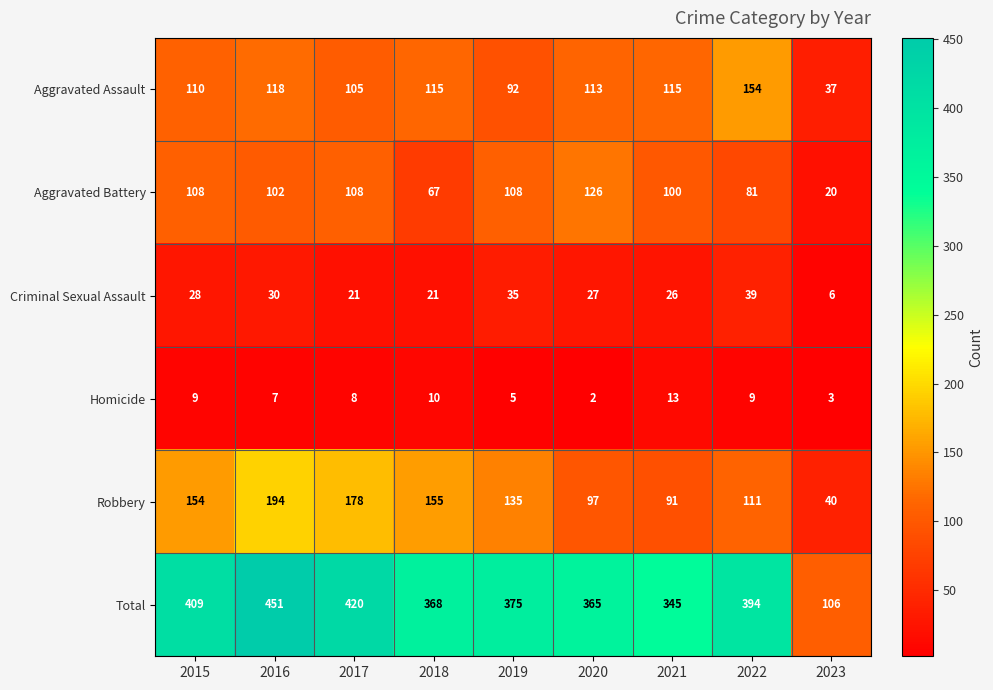

What is the spread (max minus min) of values at 2019?

370